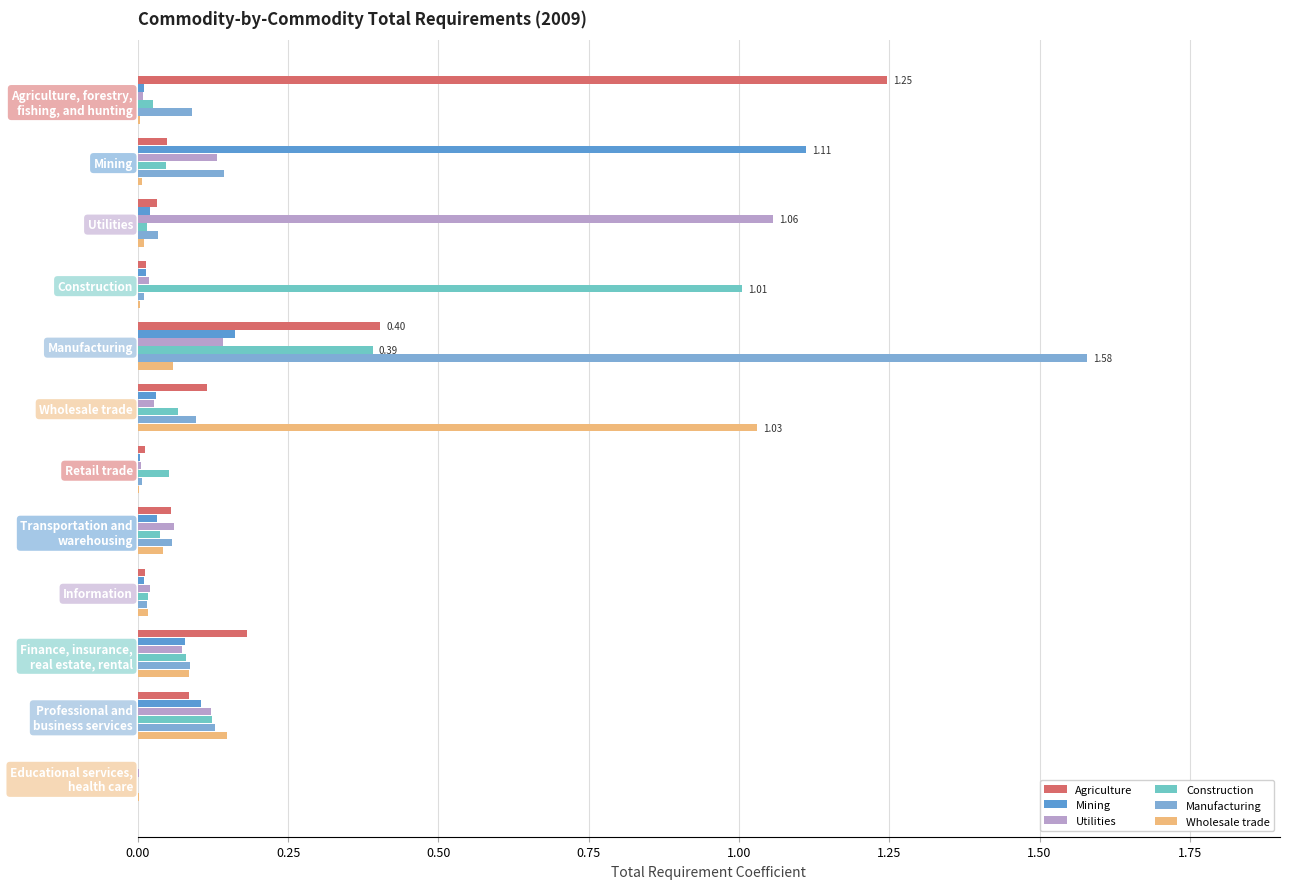

Where is Construction nearest to the value 0?

Educational services,
health care